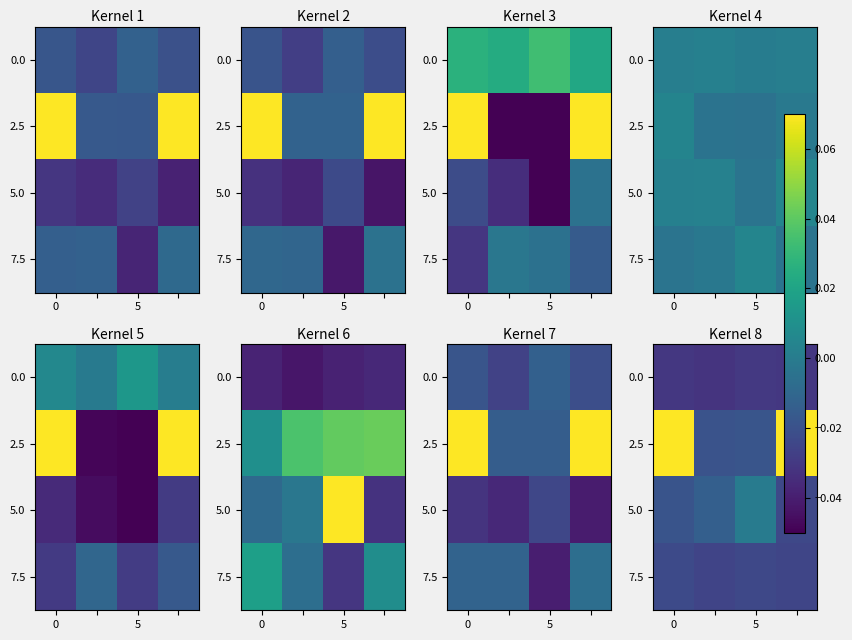

Is the value of 5.0 at 5 greater than the value of 7.5 at 5?

Yes